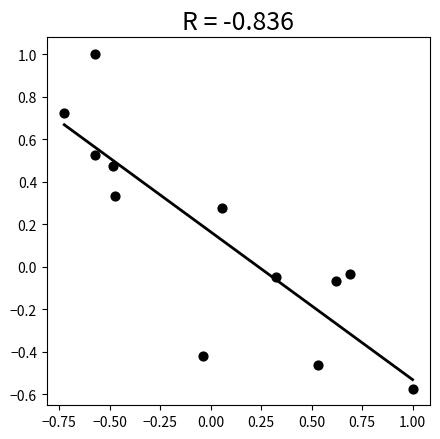

What is the range of X values (max minus min)?

1.7